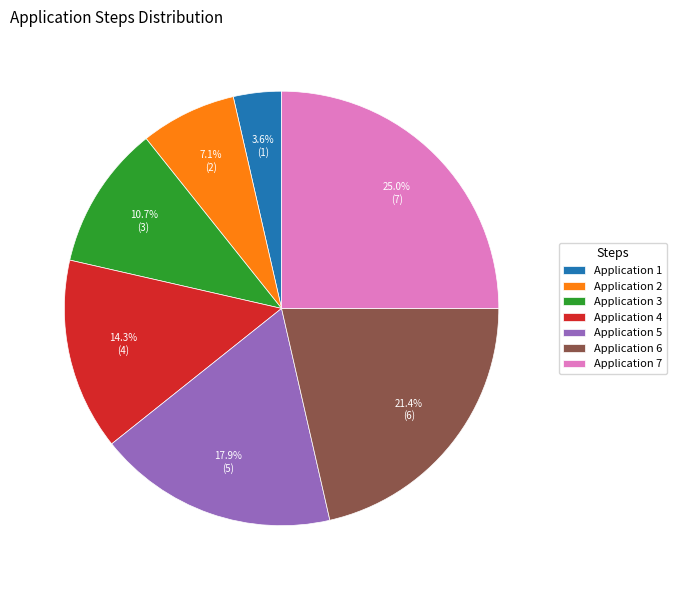

Is the sum of Application 3 and Application 1 greater than half?

No